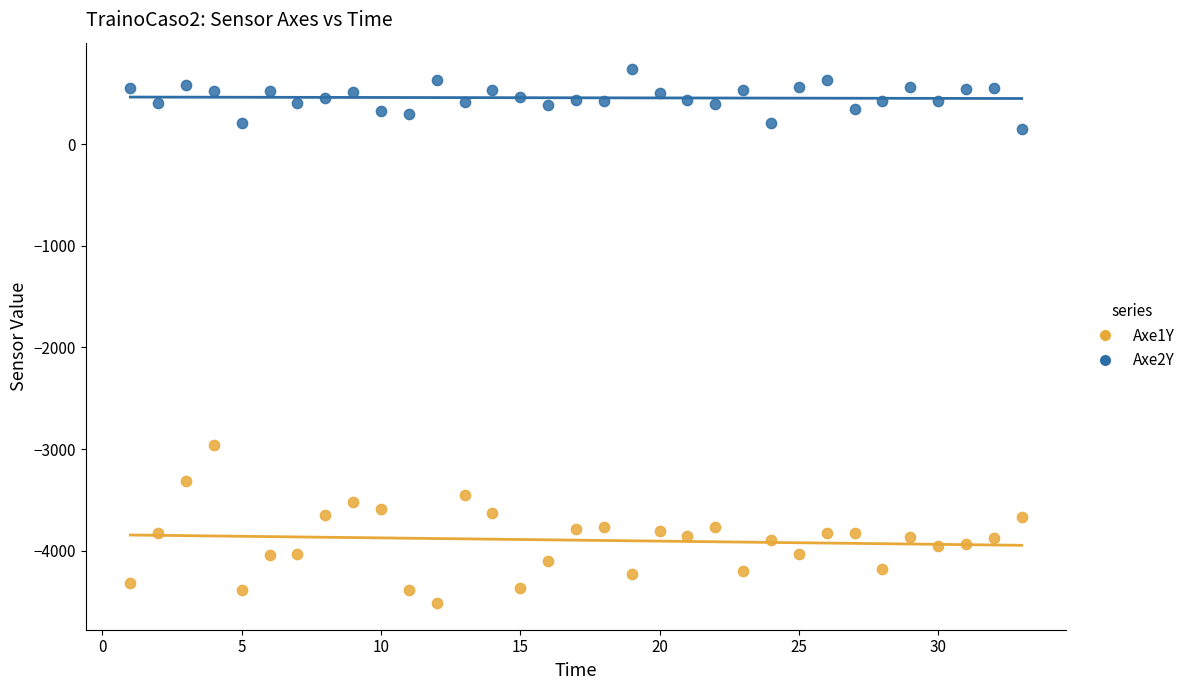

Across all data points, what is the range of X values (max minus min)?

32